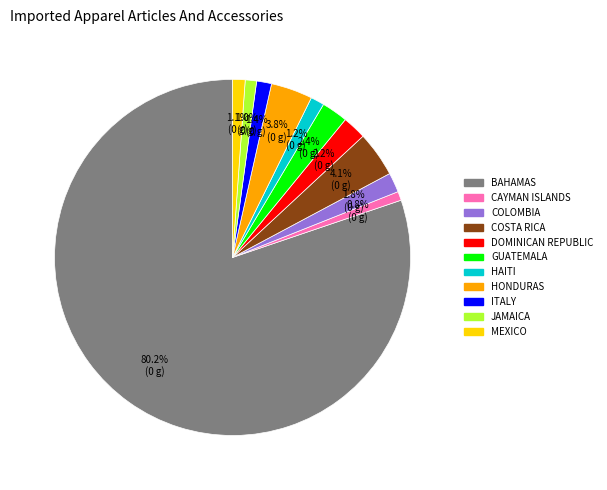

Does any single category account for the majority?

Yes